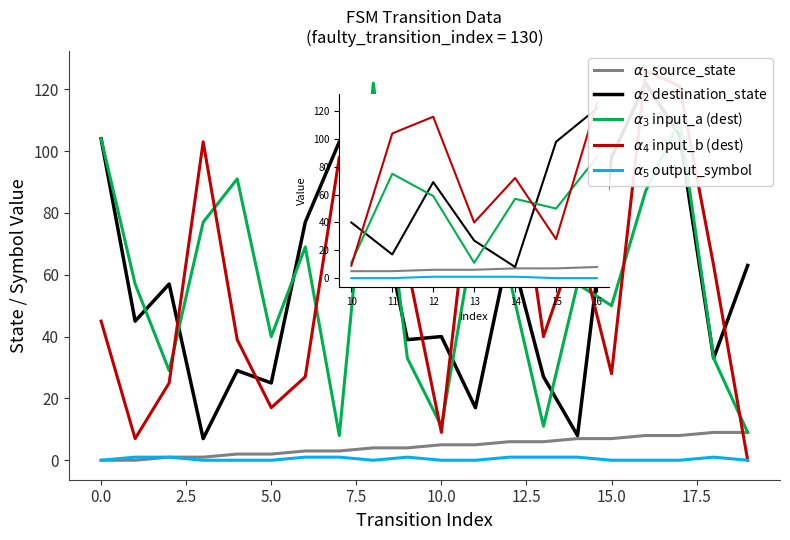

How many interior local peaks does the $\alpha_5$ output_symbol series have?

2